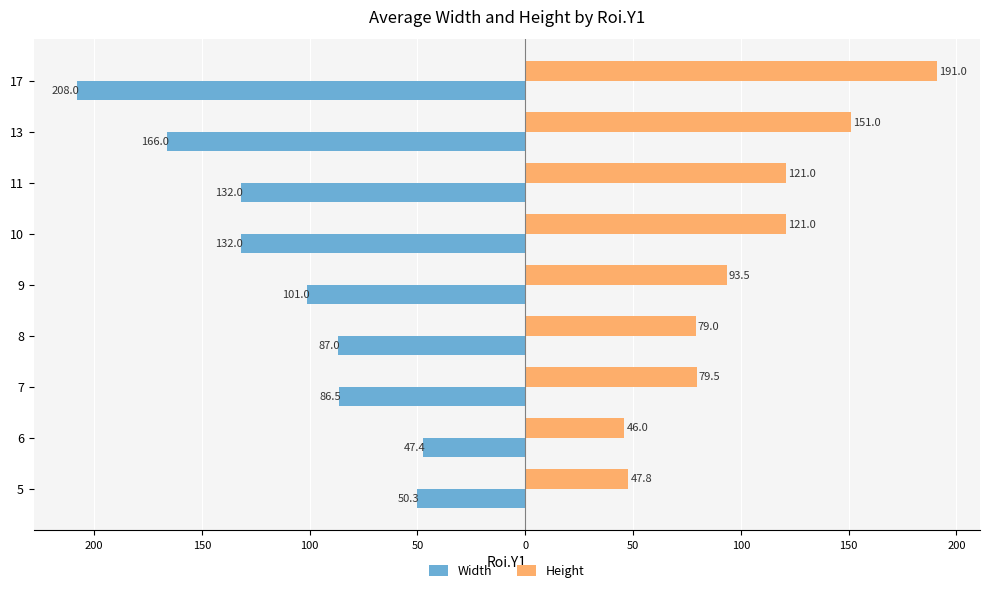

What are all the series names shown in the legend?

Width, Height